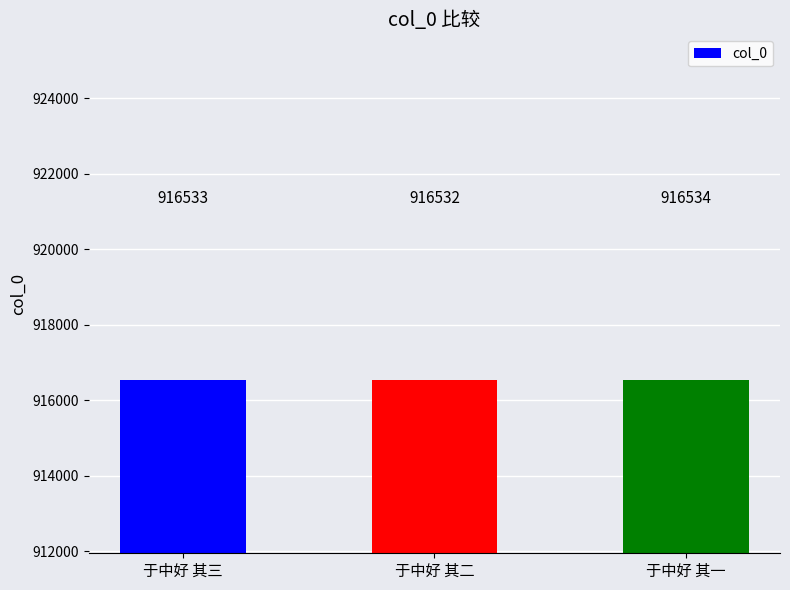

What position from the right is 于中好 其一?

1